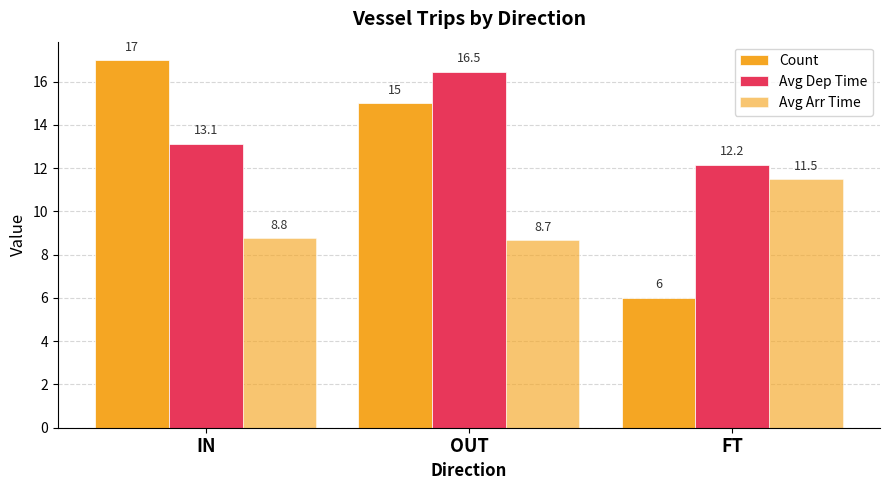

What is the approximate value of Avg Arr Time at IN?

8.8